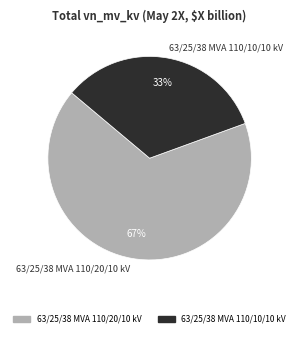

Is the sum of 63/25/38 MVA 110/10/10 kV and 63/25/38 MVA 110/20/10 kV greater than half?

Yes